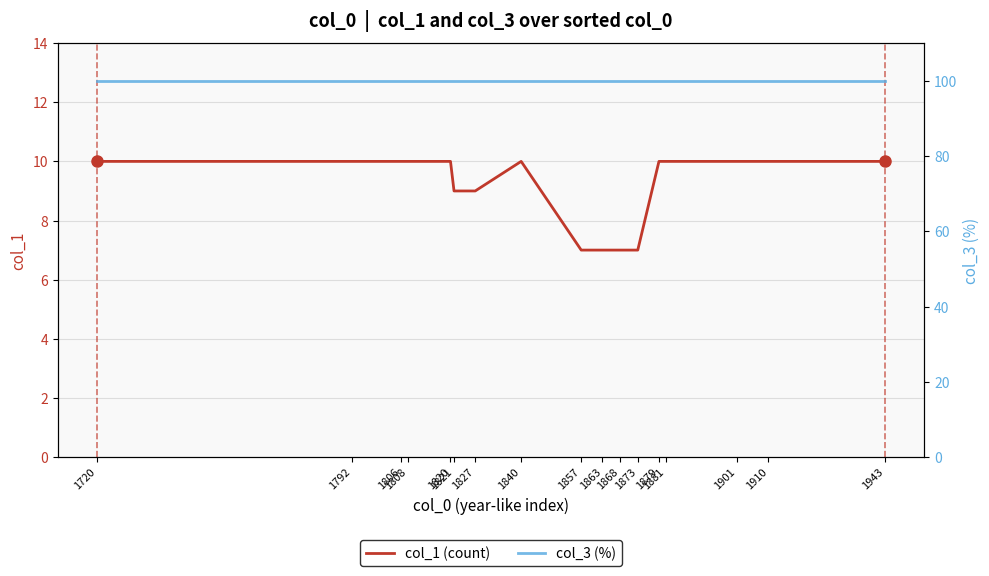

At which label is col_1 (count) closest to 8?

1821